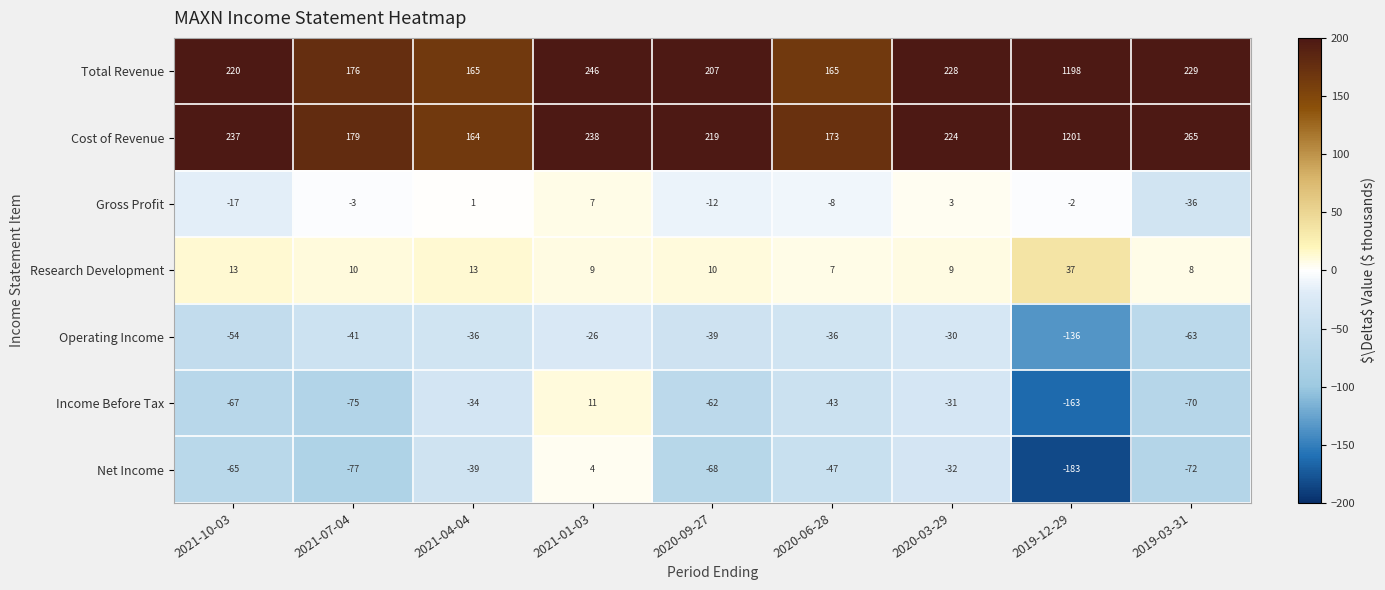

Rank the series by their maximum value, from lowest to highest.

Operating Income, Net Income, Gross Profit, Income Before Tax, Research Development, Total Revenue, Cost of Revenue